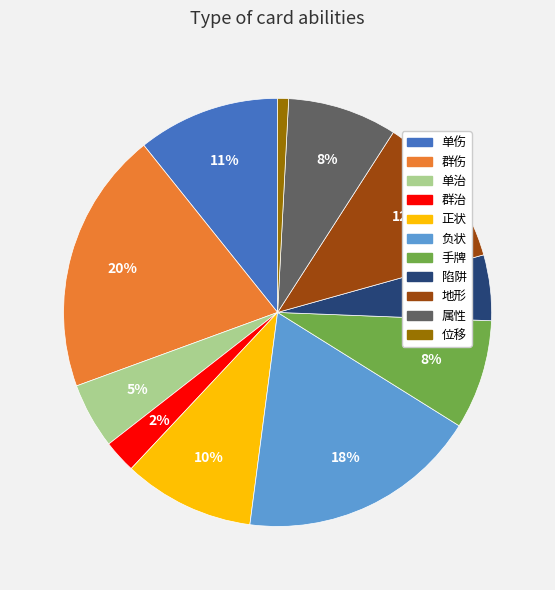

The 属性 slice represents 1% of the pie. True or false?

False